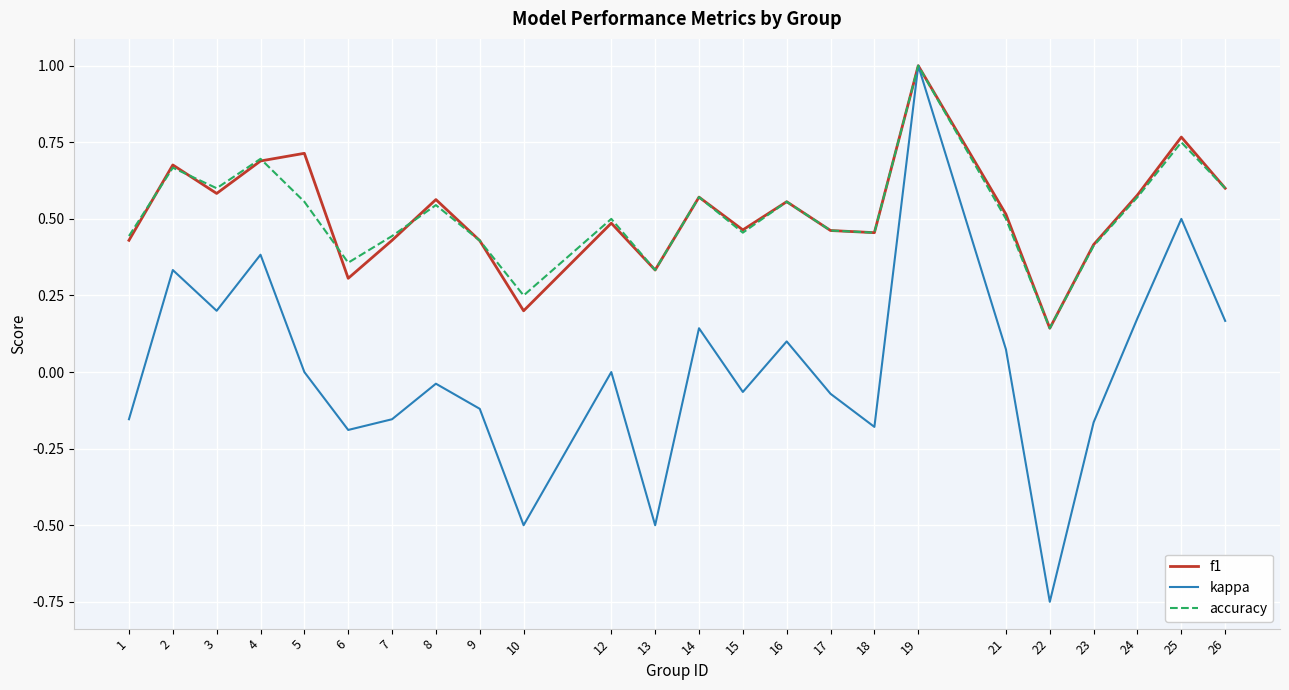

What is the sum of all f1 values?

12.4